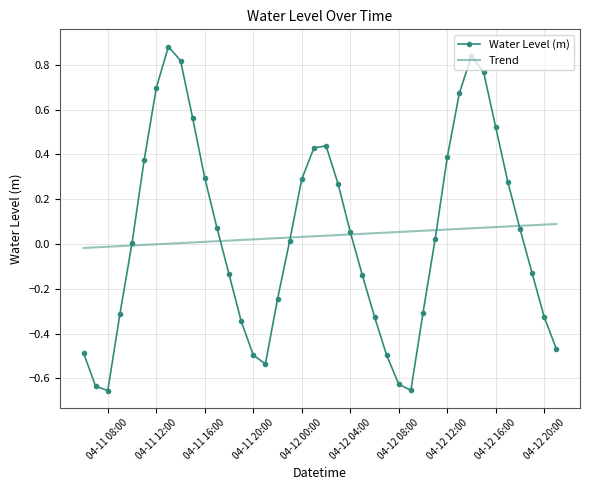

Which series has the widest spread of values?

Water Level (m)